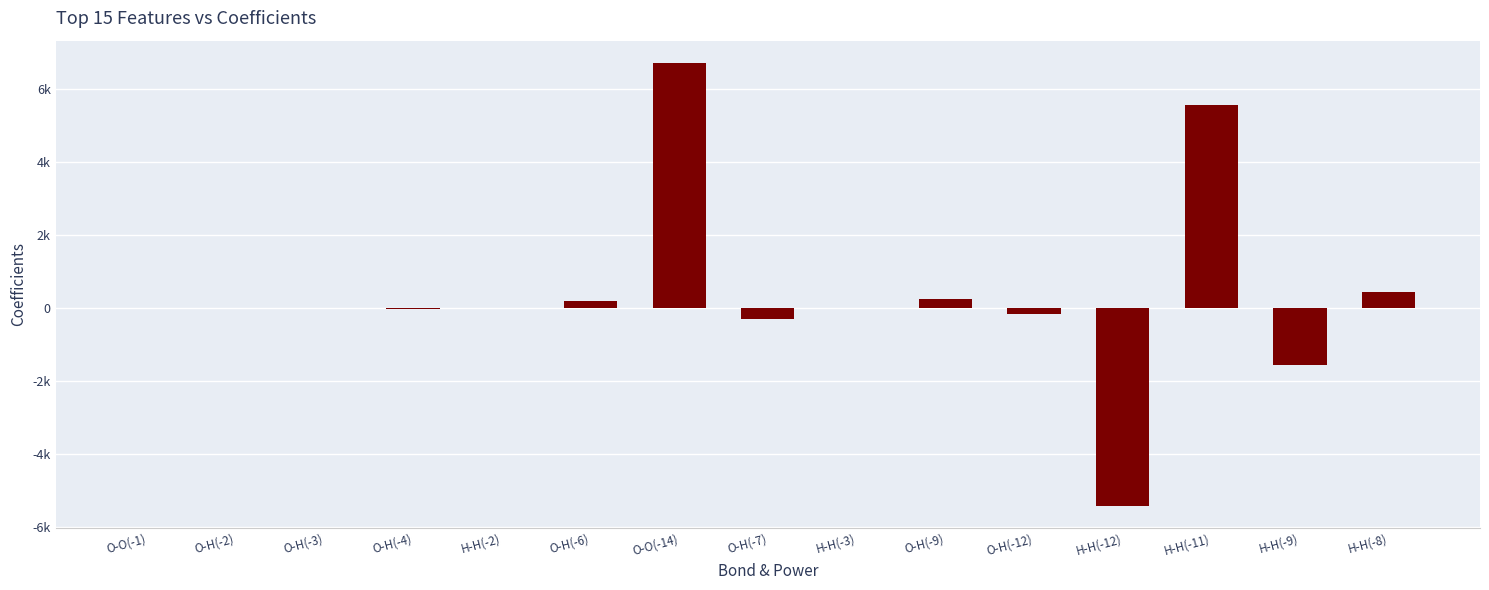

What is the difference between the second highest and second lowest values?

7095.6